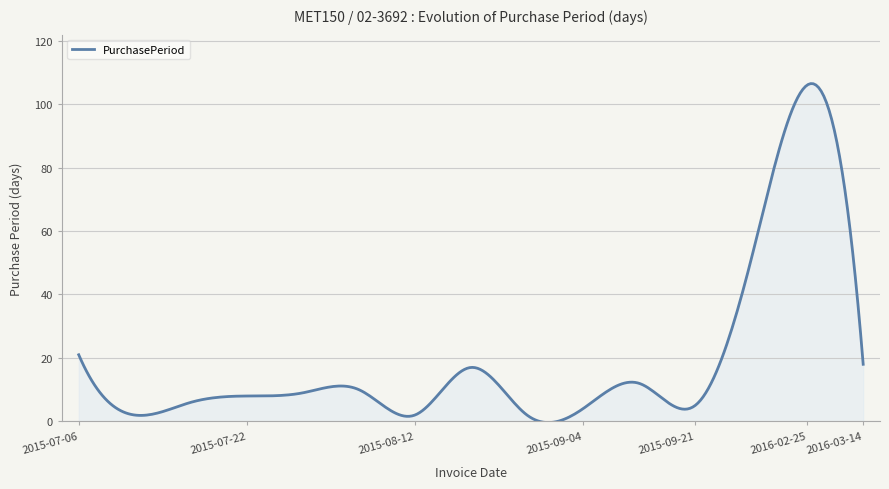

What is the greatest value displayed?

106.5